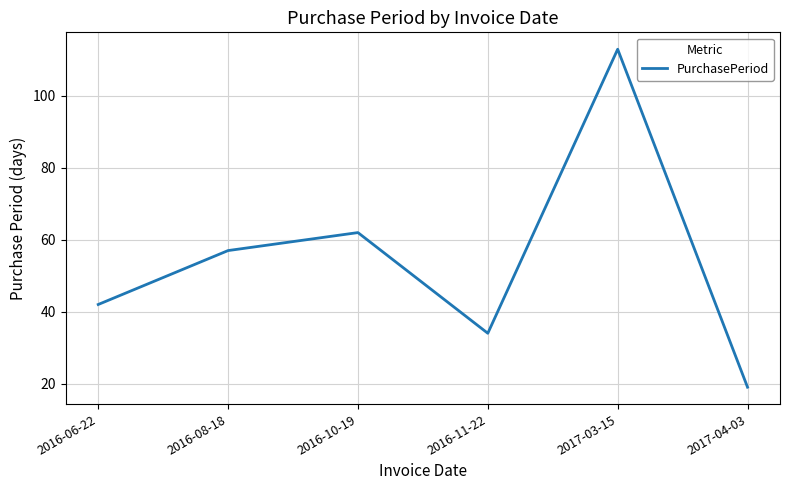

Count the number of categories in the chart.

6